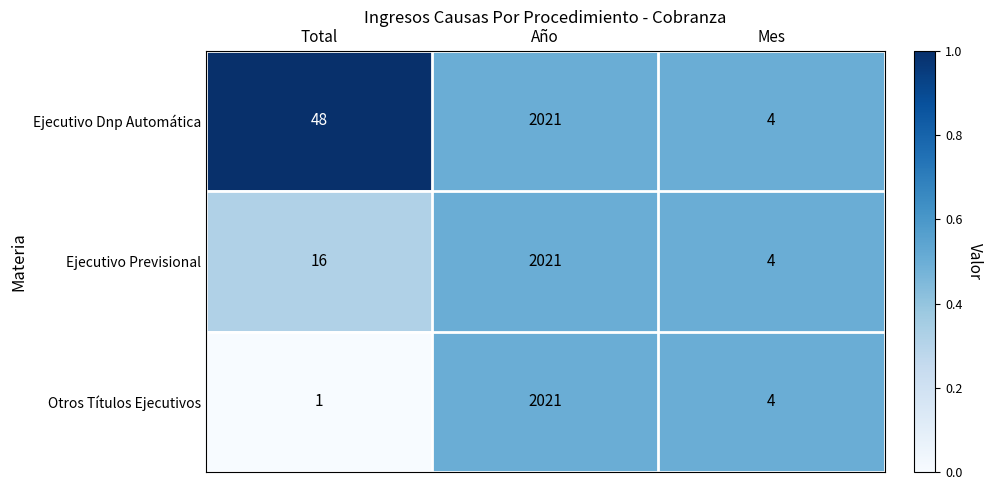

Reading left to right, what are all the values shown in this chart?

Ejecutivo Dnp Automática: Total=48	Año=2021	Mes=4
Ejecutivo Previsional: Total=16	Año=2021	Mes=4
Otros Títulos Ejecutivos: Total=1	Año=2021	Mes=4